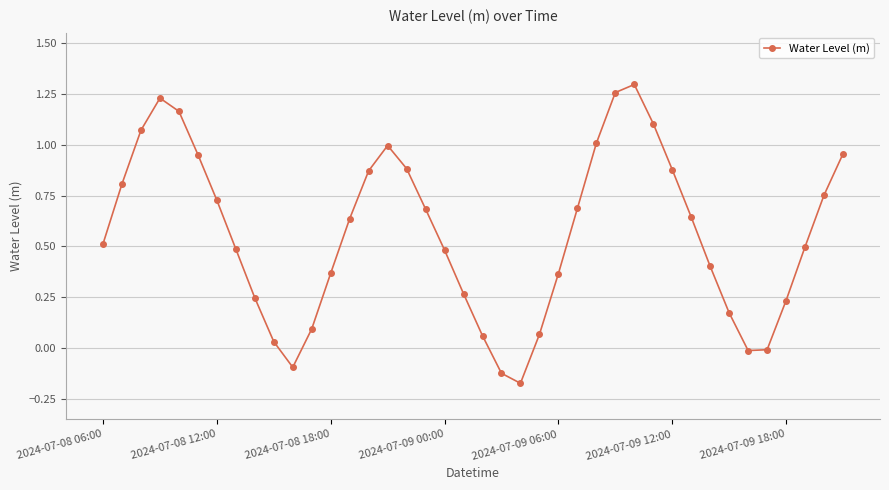

What is the sum of all values?

22.5